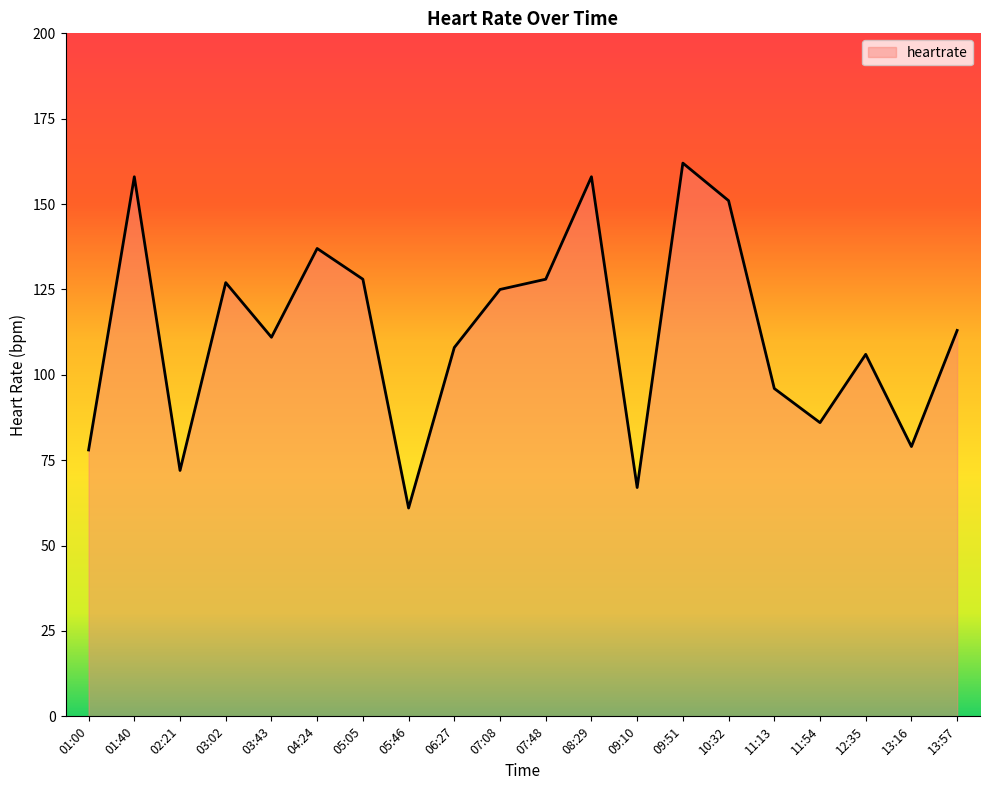

What is the difference between the maximum and minimum values?

101